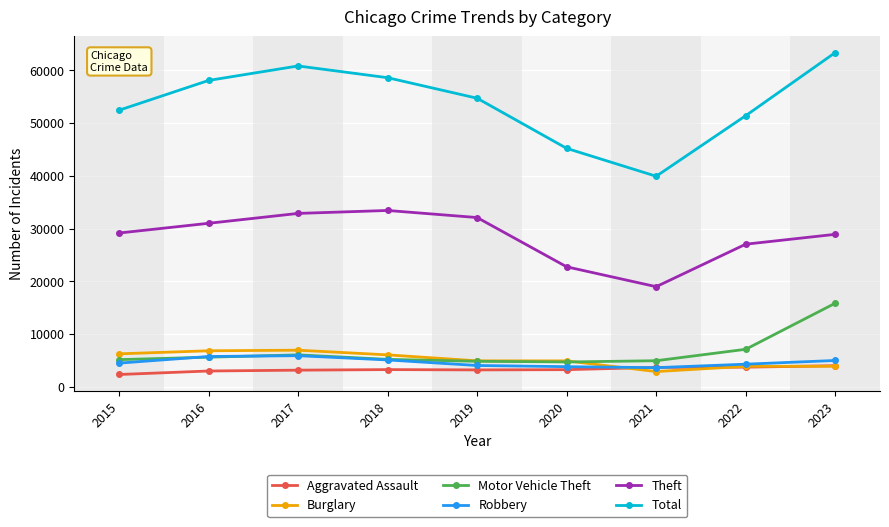

What is the value of the Motor Vehicle Theft point at the 6th from the left?

4705